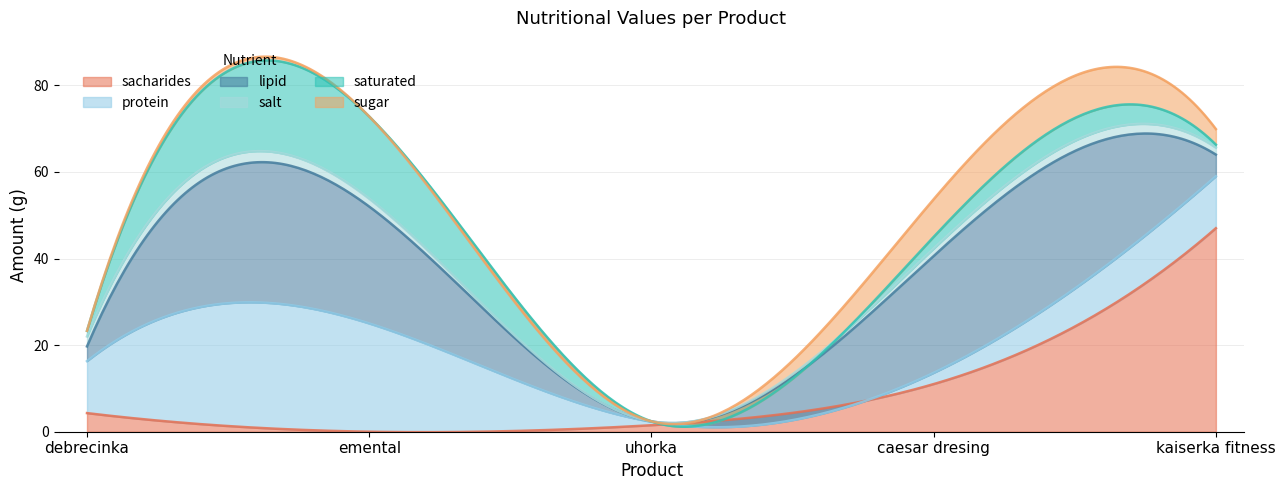

Which series changed the most between debrecinka and caesar dresing?

lipid